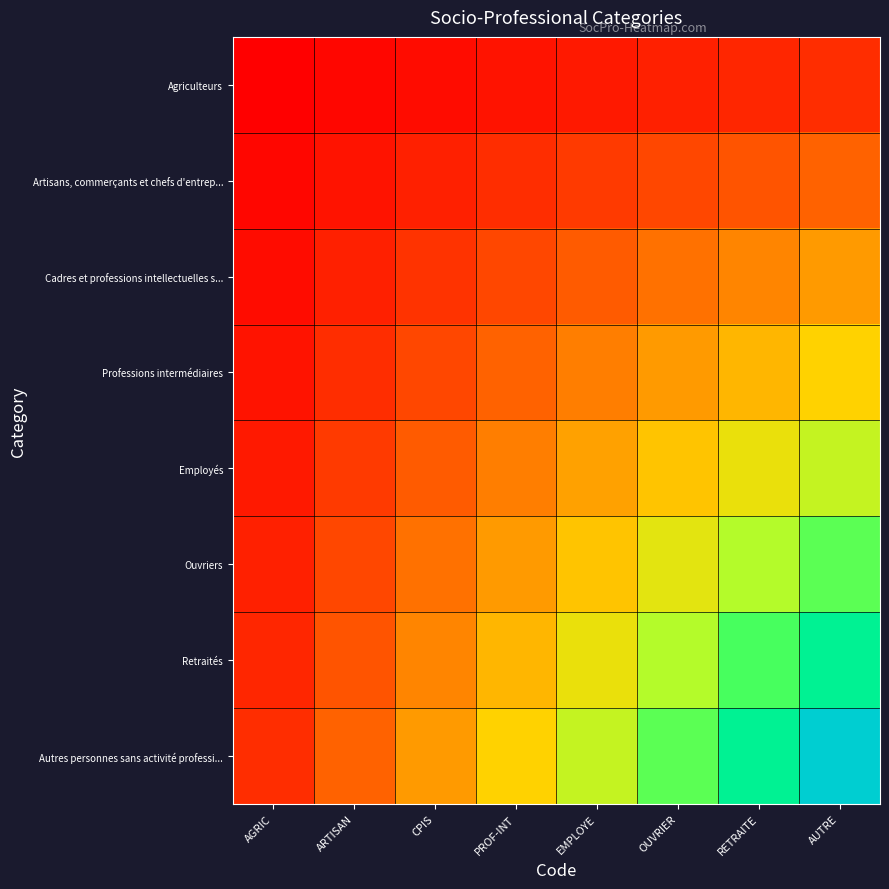

Reading left to right, transcribe all the data shown in this chart.

Agriculteurs: AGRIC=0.0	ARTISAN=0.0	CPIS=0.0	PROF-INT=0.1	EMPLOYE=0.1	OUVRIER=0.1	RETRAITE=0.1	AUTRE=0.1
Artisans, commerçants et chefs d'entrep...: AGRIC=0.0	ARTISAN=0.1	CPIS=0.1	PROF-INT=0.1	EMPLOYE=0.2	OUVRIER=0.2	RETRAITE=0.2	AUTRE=0.2
Cadres et professions intellectuelles s...: AGRIC=0.0	ARTISAN=0.1	CPIS=0.1	PROF-INT=0.2	EMPLOYE=0.2	OUVRIER=0.3	RETRAITE=0.3	AUTRE=0.4
Professions intermédiaires: AGRIC=0.1	ARTISAN=0.1	CPIS=0.2	PROF-INT=0.2	EMPLOYE=0.3	OUVRIER=0.4	RETRAITE=0.4	AUTRE=0.5
Employés: AGRIC=0.1	ARTISAN=0.2	CPIS=0.2	PROF-INT=0.3	EMPLOYE=0.4	OUVRIER=0.5	RETRAITE=0.5	AUTRE=0.6
Ouvriers: AGRIC=0.1	ARTISAN=0.2	CPIS=0.3	PROF-INT=0.4	EMPLOYE=0.5	OUVRIER=0.6	RETRAITE=0.7	AUTRE=0.8
Retraités: AGRIC=0.1	ARTISAN=0.2	CPIS=0.3	PROF-INT=0.4	EMPLOYE=0.5	OUVRIER=0.7	RETRAITE=0.8	AUTRE=0.9
Autres personnes sans activité professi...: AGRIC=0.1	ARTISAN=0.2	CPIS=0.4	PROF-INT=0.5	EMPLOYE=0.6	OUVRIER=0.8	RETRAITE=0.9	AUTRE=1.0